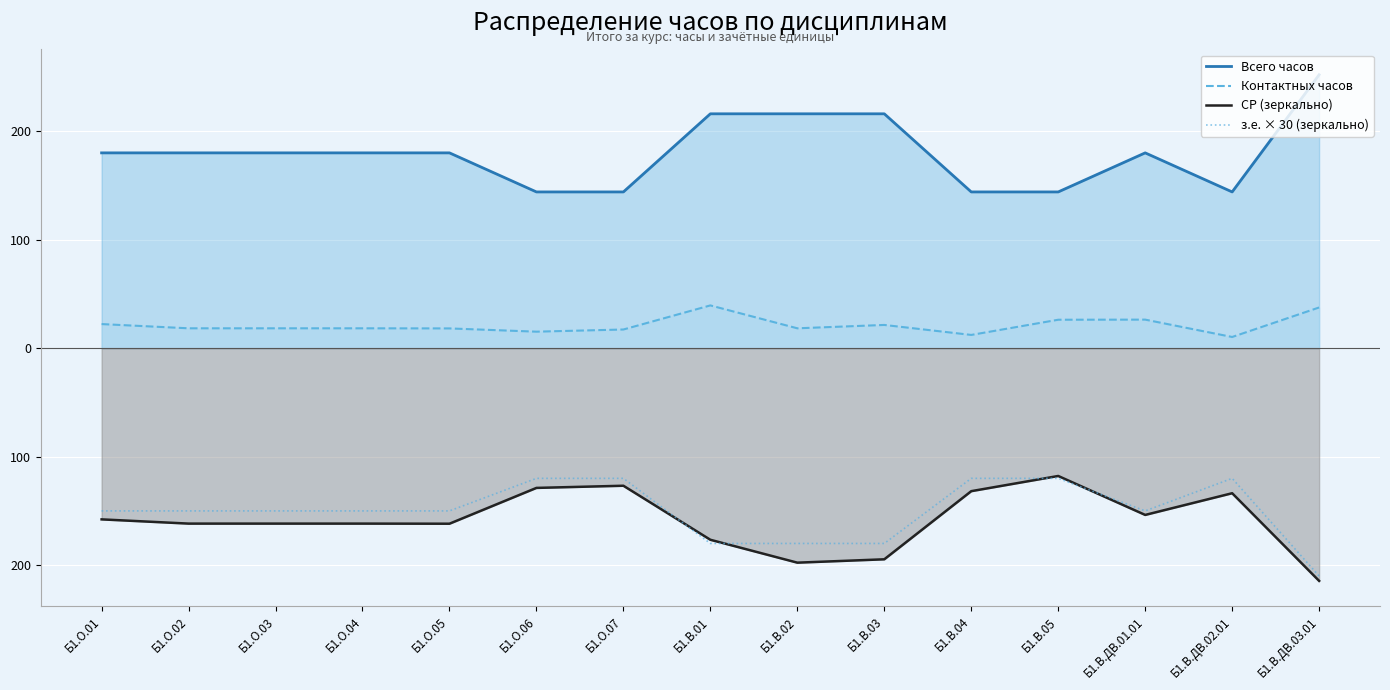

At Б1.В.ДВ.01.01, list the series in order from smallest to largest.

СР (зеркально), з.е. × 30 (зеркально), Контактных часов, Всего часов